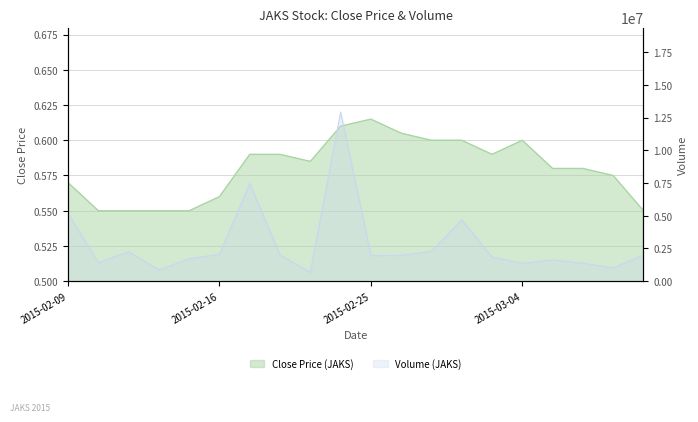

What is the label of the 8th point from the left?

2015-02-18